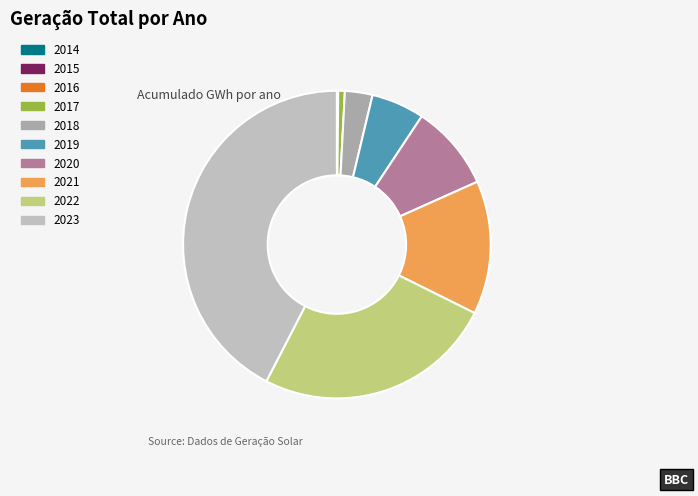

Does 2015 represent more than half of the total?

No